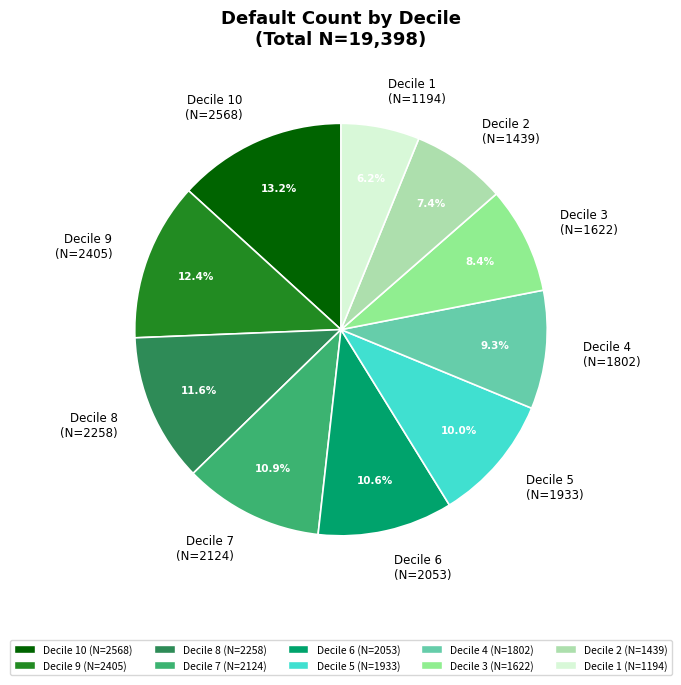

The Decile 8 slice represents 3% of the pie. True or false?

False